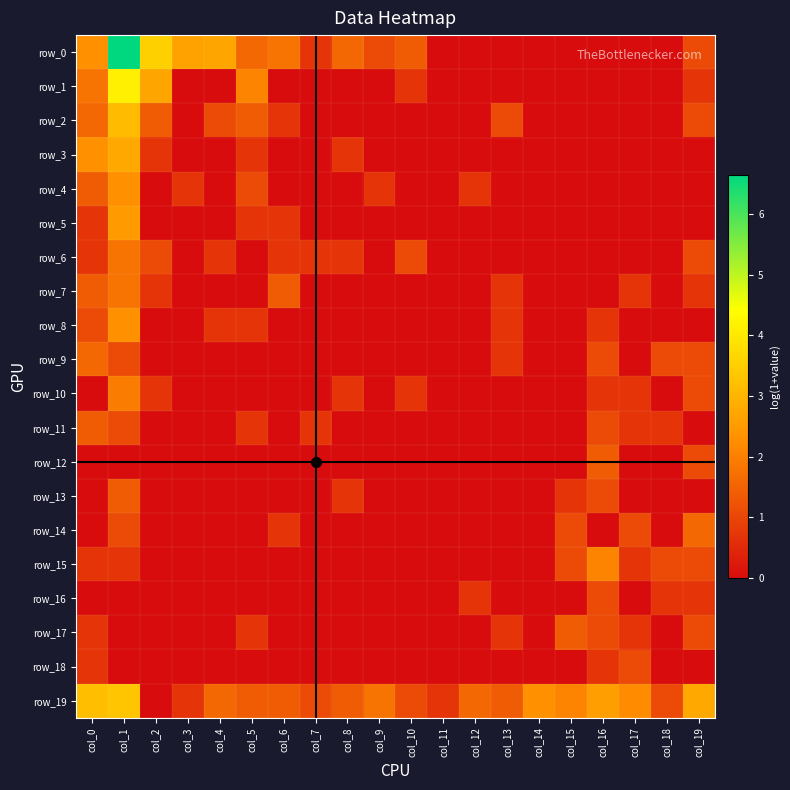

The row_15 series shows -0.8 at col_11. True or false?

False